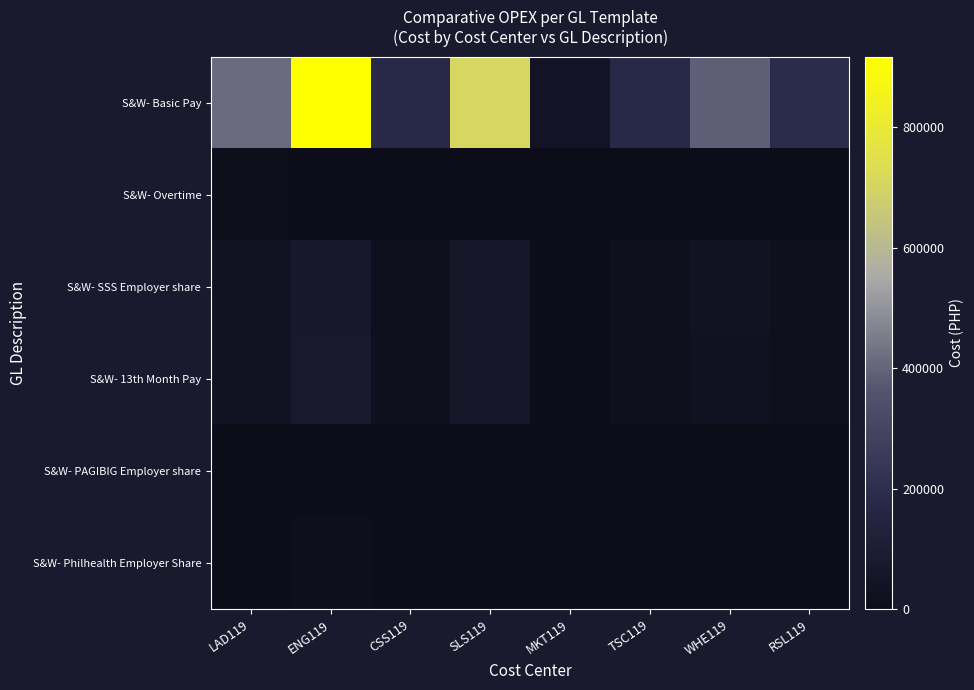

Which series has the largest total across all categories?

S&W- Basic Pay